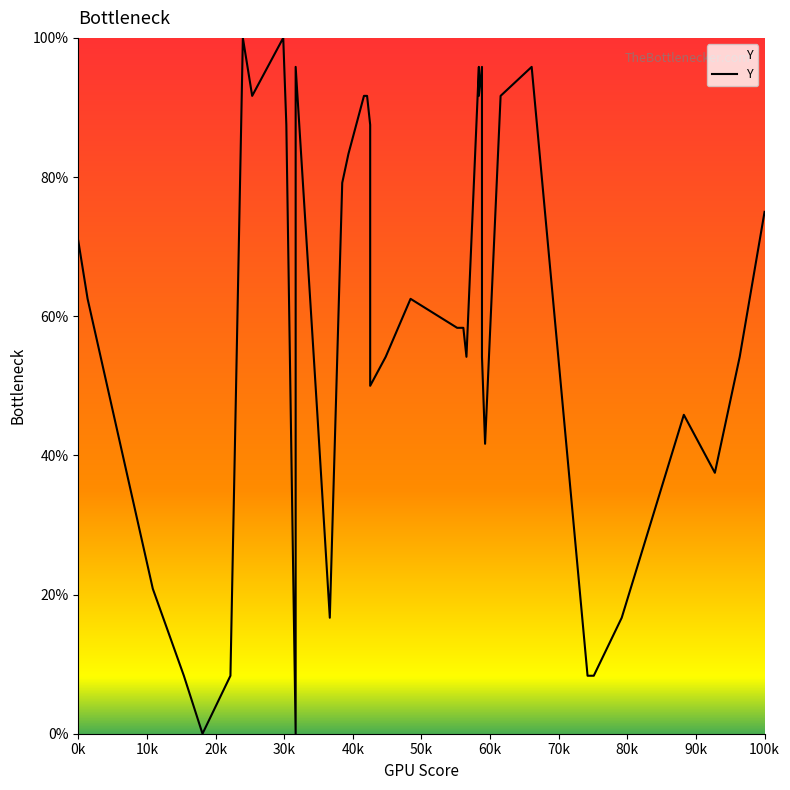

Reading right to left, what are all the values shown in this chart?

75.0	54.2	37.5	45.8	16.7	8.3	8.3	95.8	91.7	41.7	54.2	91.7	95.8	91.7	95.8	54.2	58.3	58.3	62.5	54.2	50.0	87.5	91.7	91.7	83.3	79.2	16.7	45.8	95.8	0.0	87.5	100.0	91.7	100.0	8.3	0.0	8.3	20.8	62.5	70.8